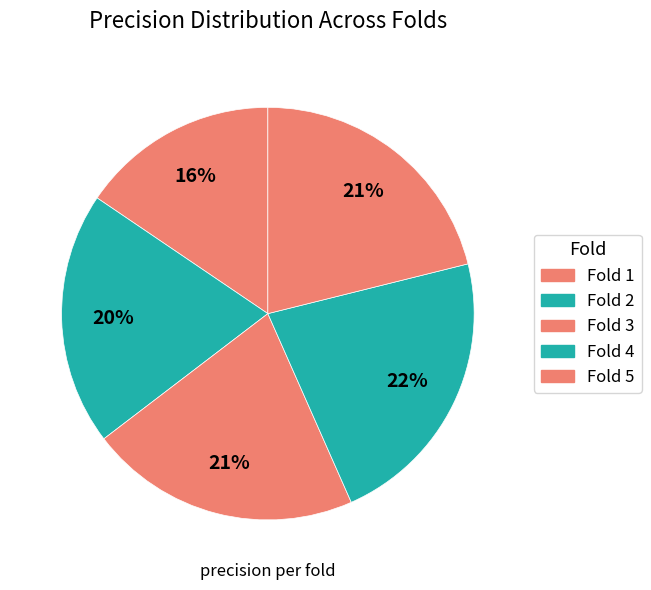

How many segments does this pie chart have?

5